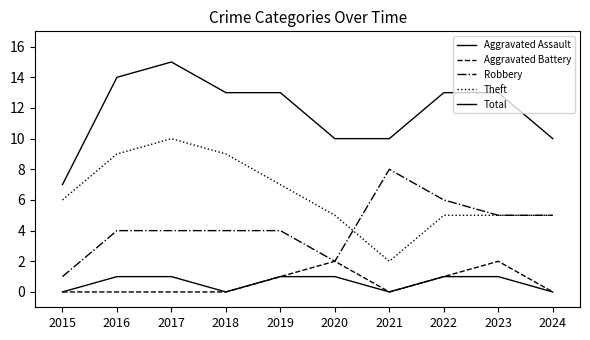

At which label is Robbery closest to 4?

2016